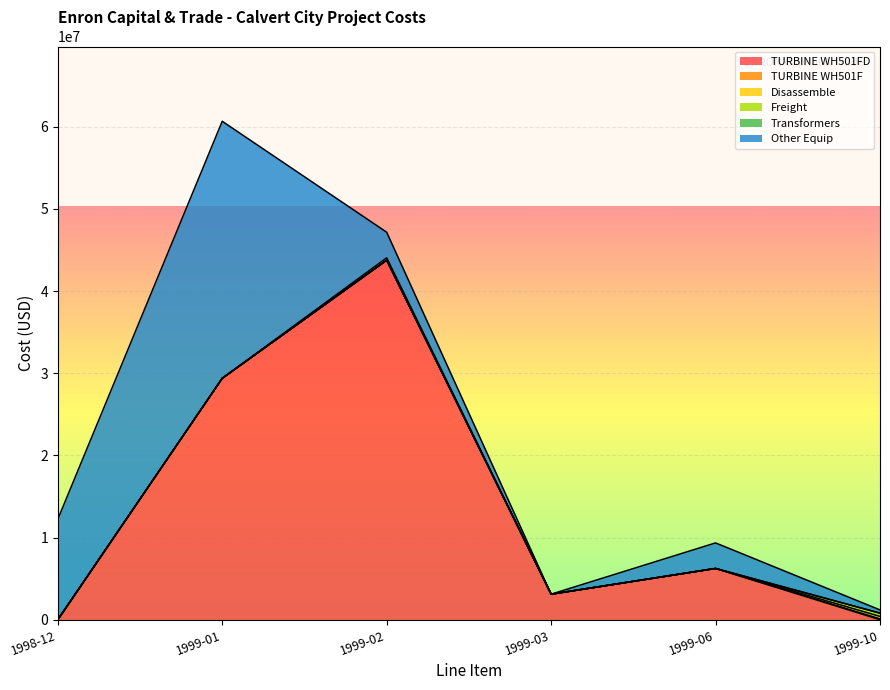

What is the total value across all series at TURBINE WH501F?

107199.5